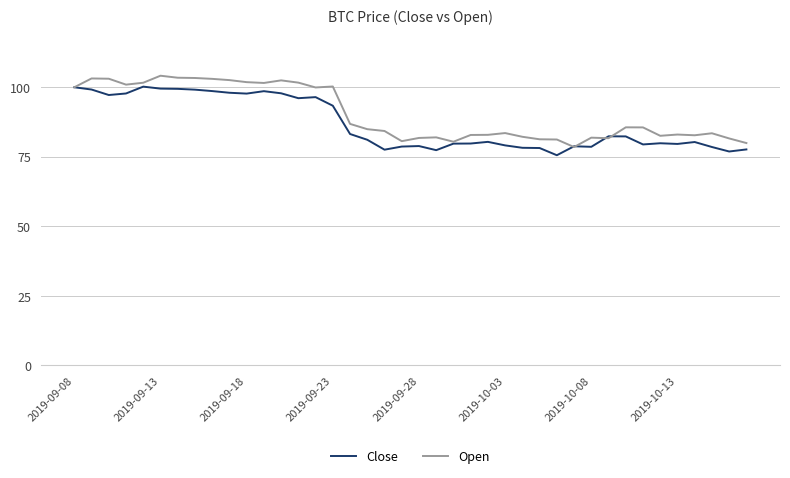

What is the minimum value shown in the chart?

75.6